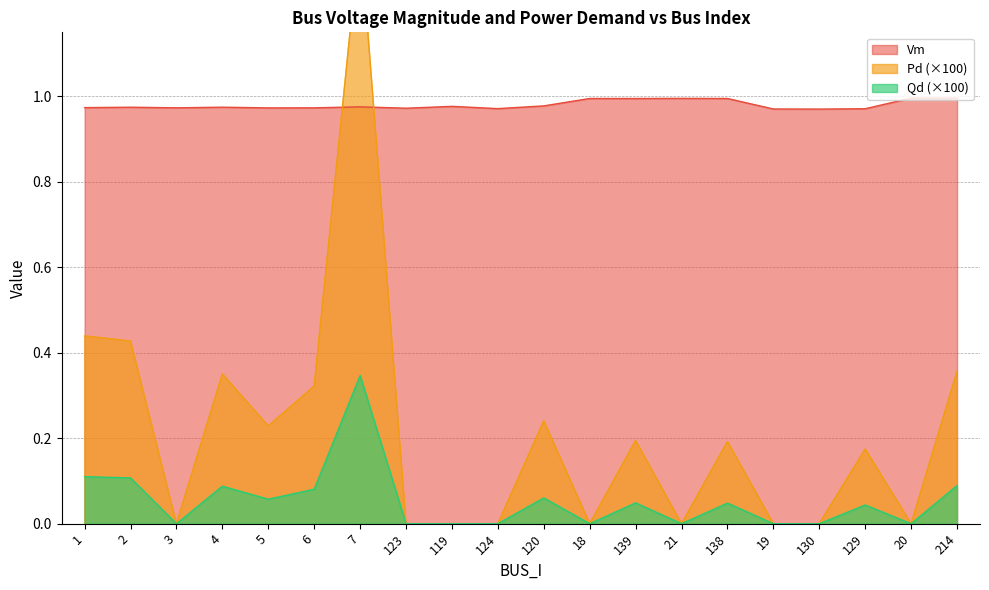

True or false: Vm and Qd intersect in this chart.

False